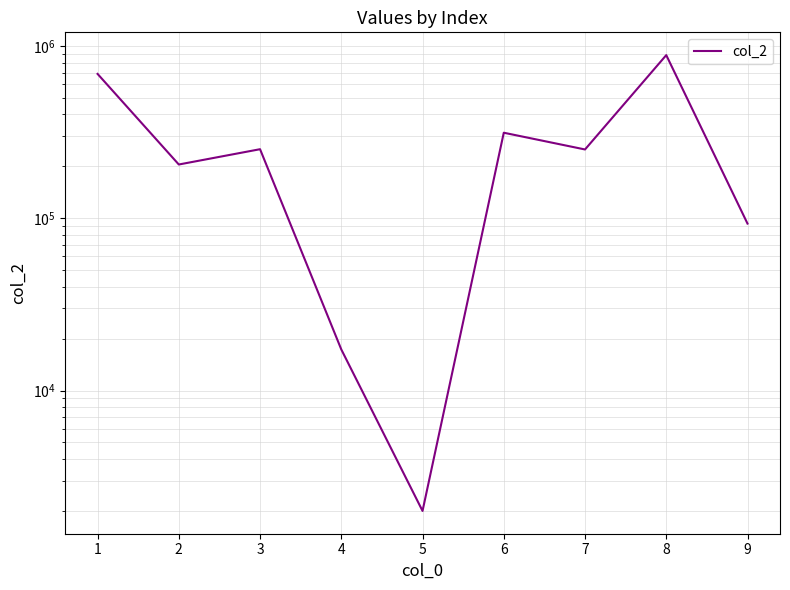

The chart shows a value of 645 at 5. True or false?

False